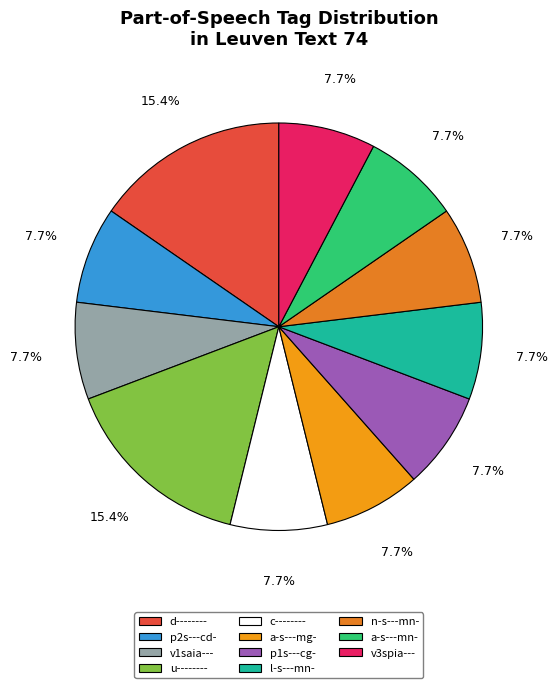

Between v1saia--- and d--------, which is larger?

d--------